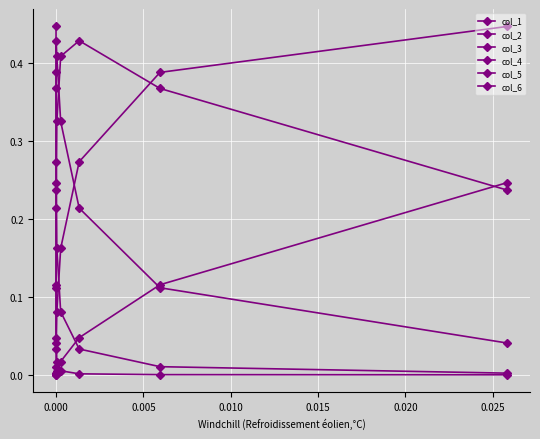

What is the greatest value displayed?

0.4